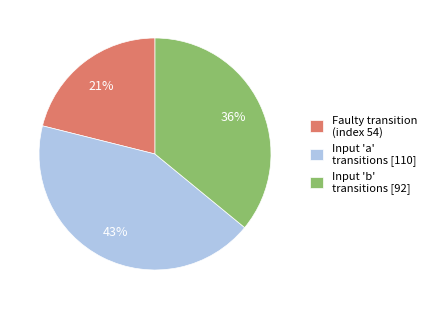

Rank the categories by value from lowest to highest.

Faulty transition (index 54), Input 'b' transitions [92], Input 'a' transitions [110]